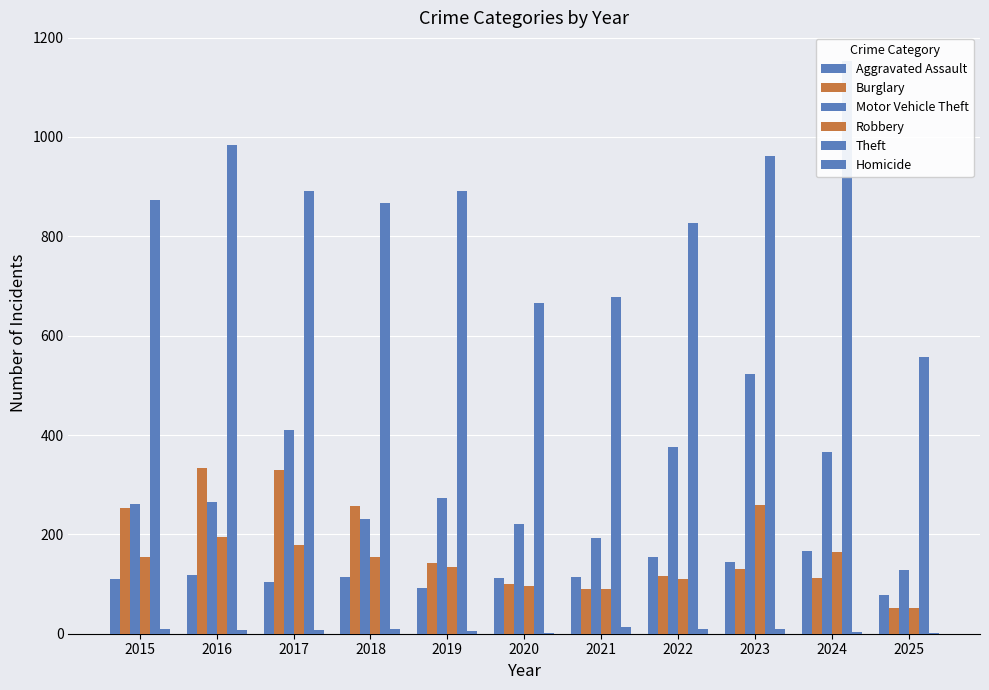

Where is Motor Vehicle Theft nearest to the value 325?

2024